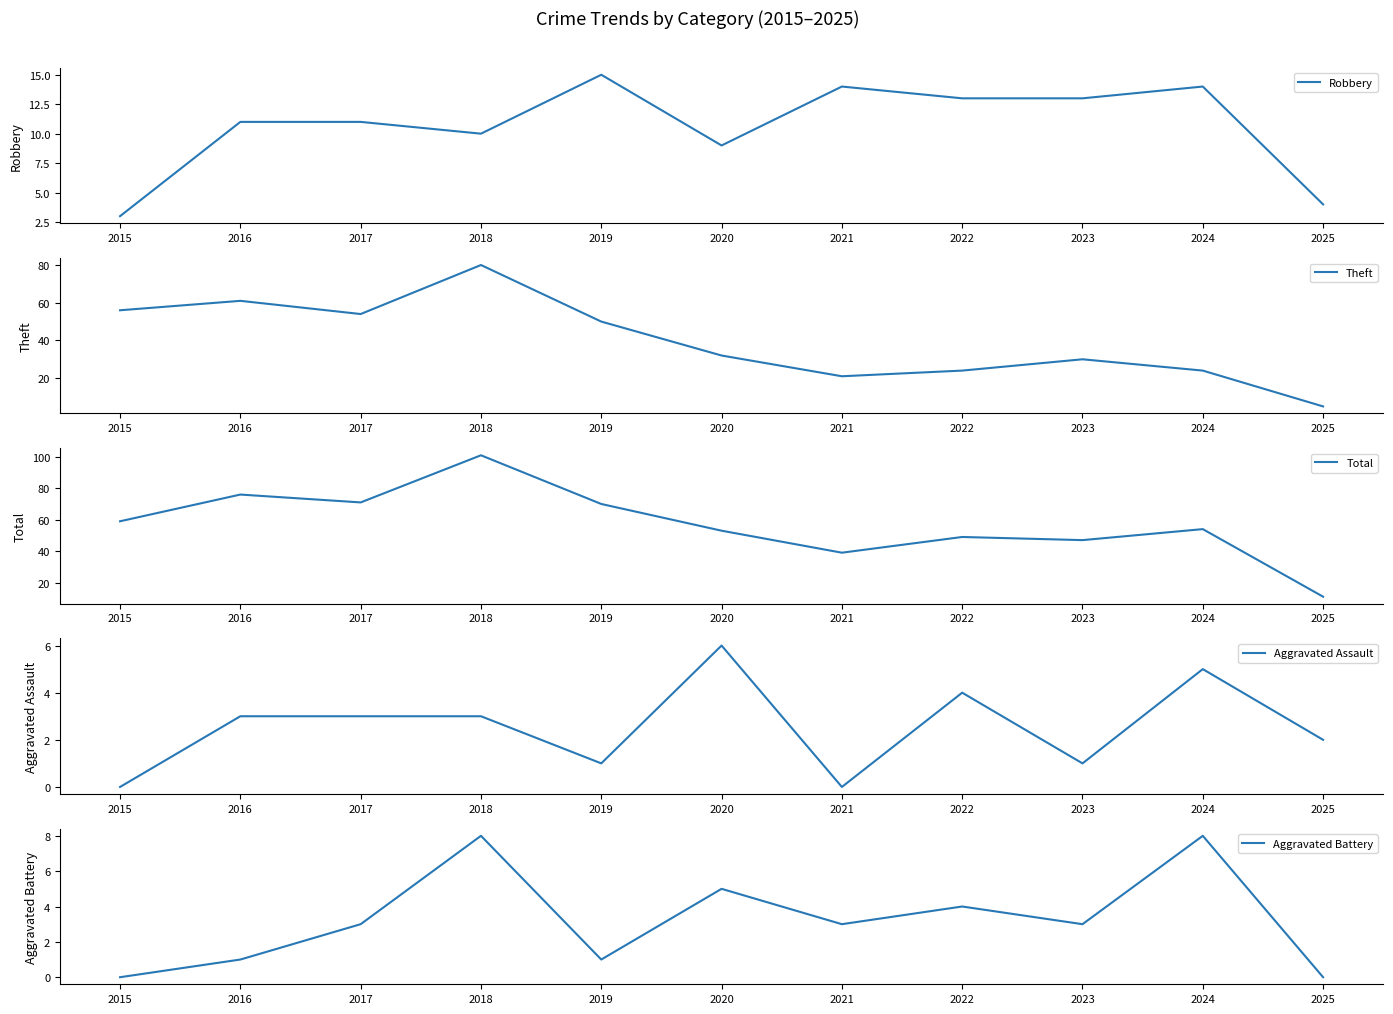

Reading left to right, list all the values displayed in this chart.

Robbery: 3	11	11	10	15	9	14	13	13	14	4
Theft: 56	61	54	80	50	32	21	24	30	24	5
Total: 59	76	71	101	70	53	39	49	47	54	11
Aggravated Assault: 0	3	3	3	1	6	0	4	1	5	2
Aggravated Battery: 0	1	3	8	1	5	3	4	3	8	0